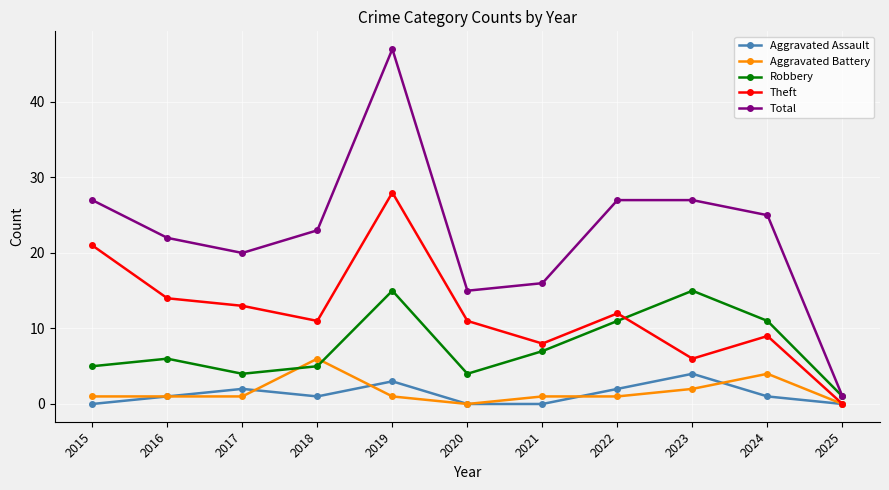

Which series has the largest total across all categories?

Total